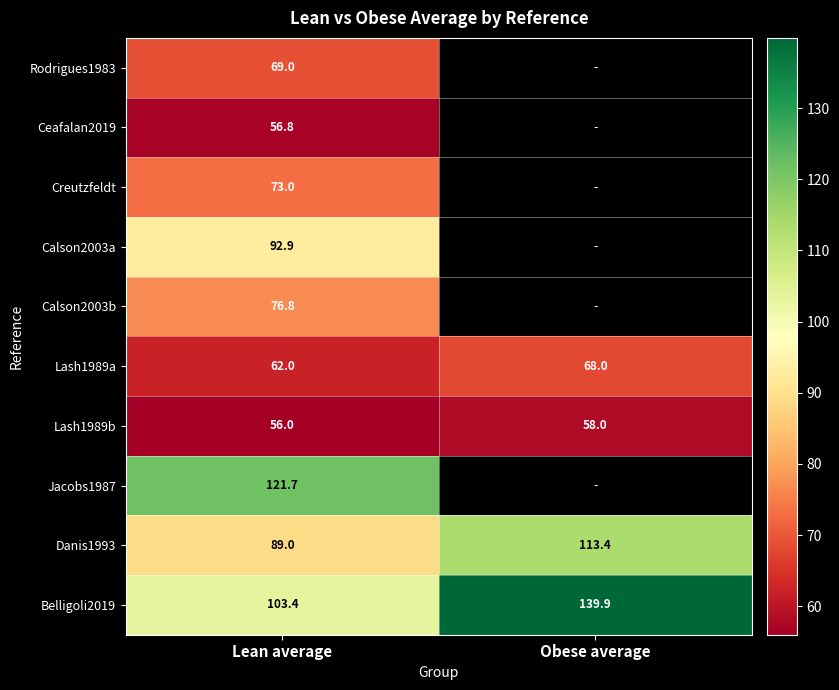

The Jacobs1987 series shows 192.1 at Lean average. True or false?

False